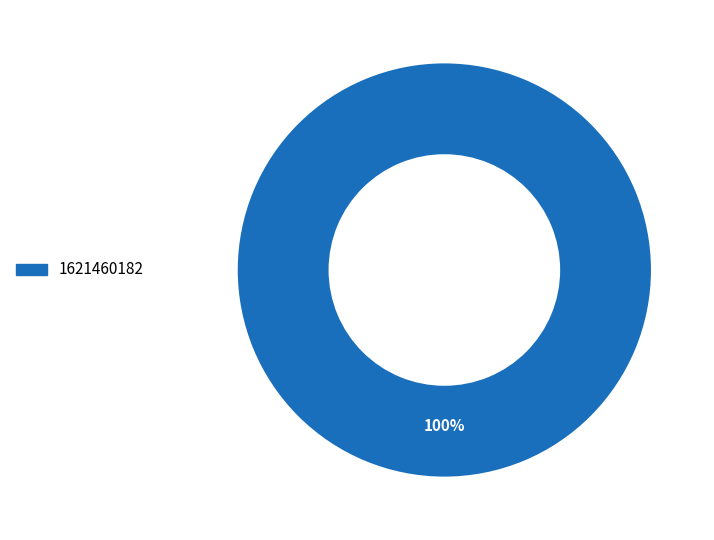

Rank the categories by value from highest to lowest.

1621460182